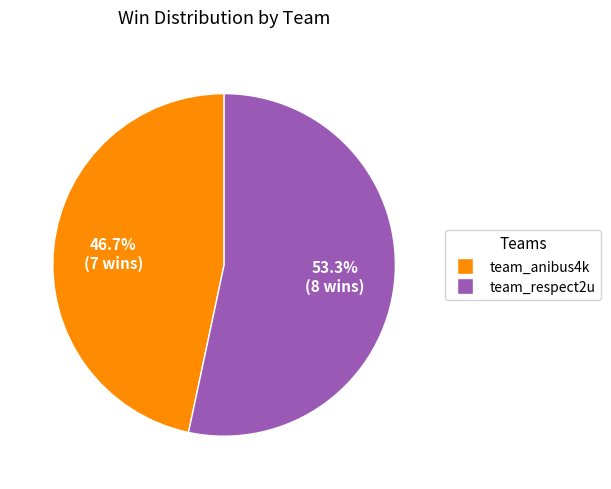

True or false: team_anibus4k accounts for 40% of the total.

False